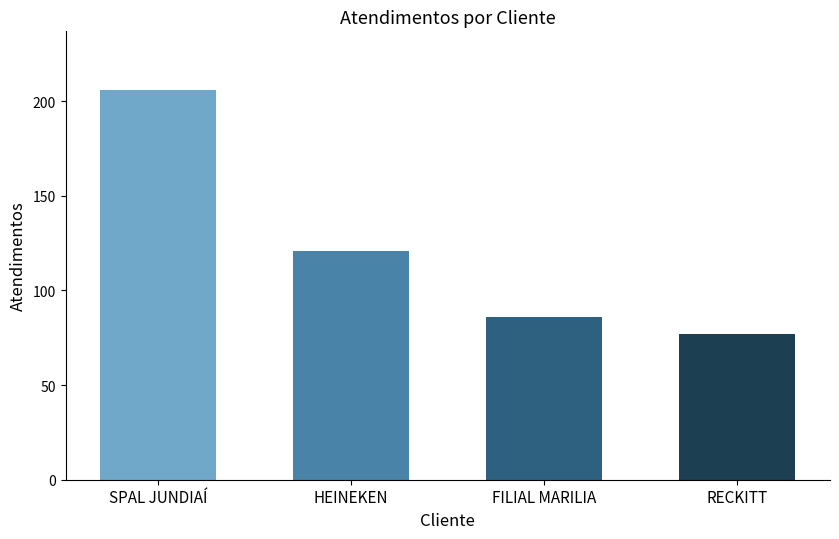

What is the label of the 2nd bar from the right?

FILIAL MARILIA